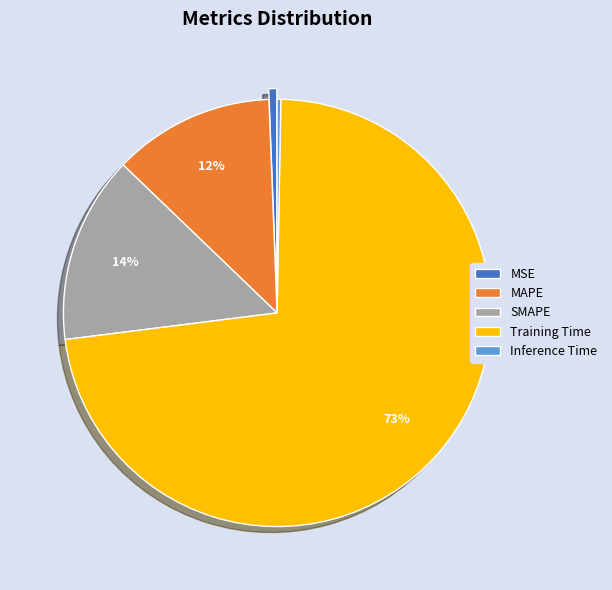

What percentage is the Training Time slice, to the nearest percent?

73%